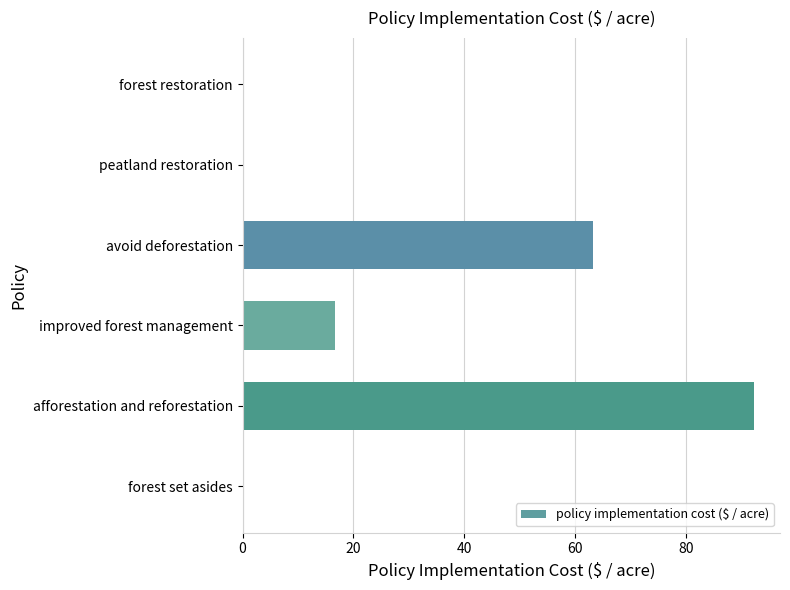

What is the sum of all values?

172.1